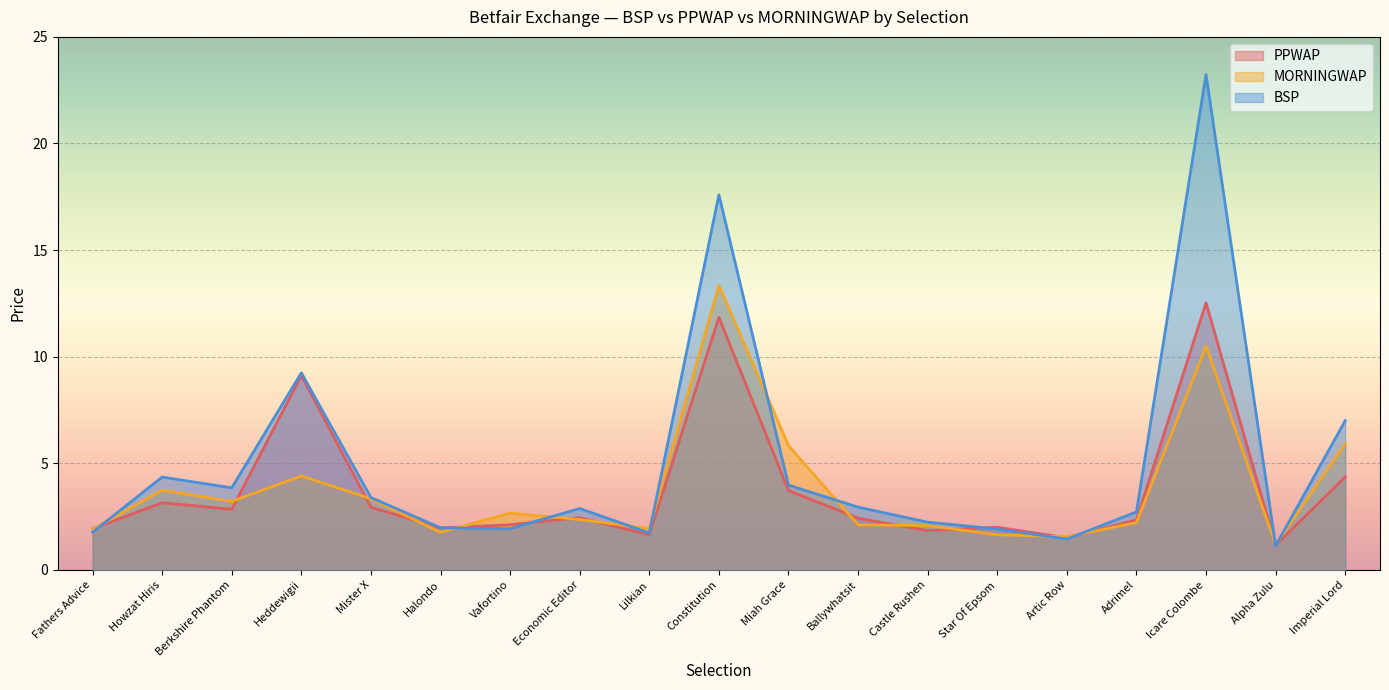

Where is BSP nearest to the value 12?

Heddewigii